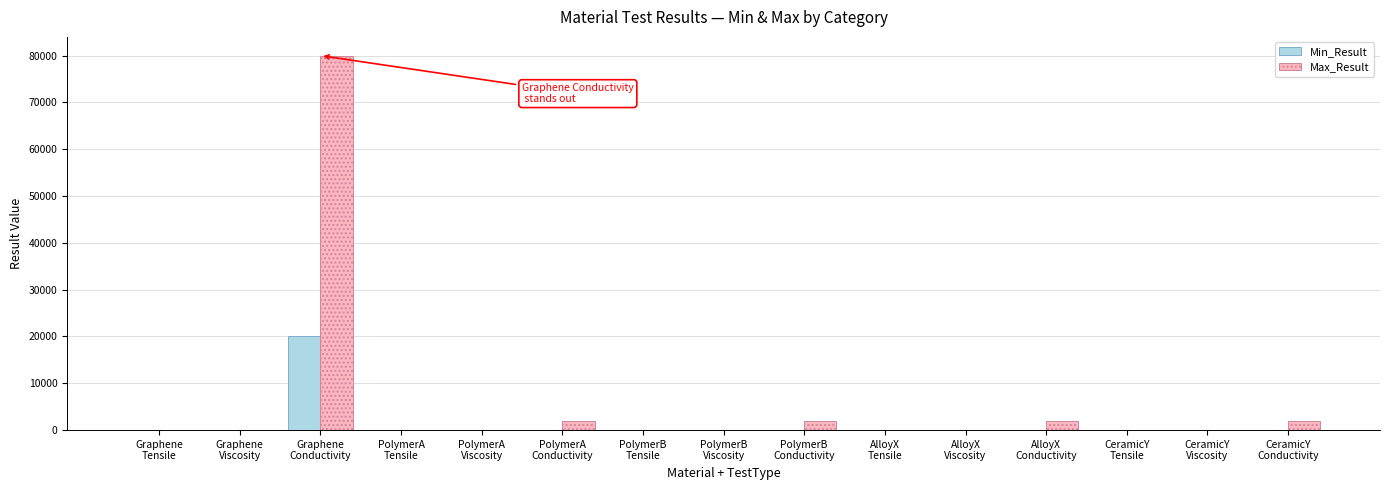

What is the sum of all Min_Result values?

20641.6